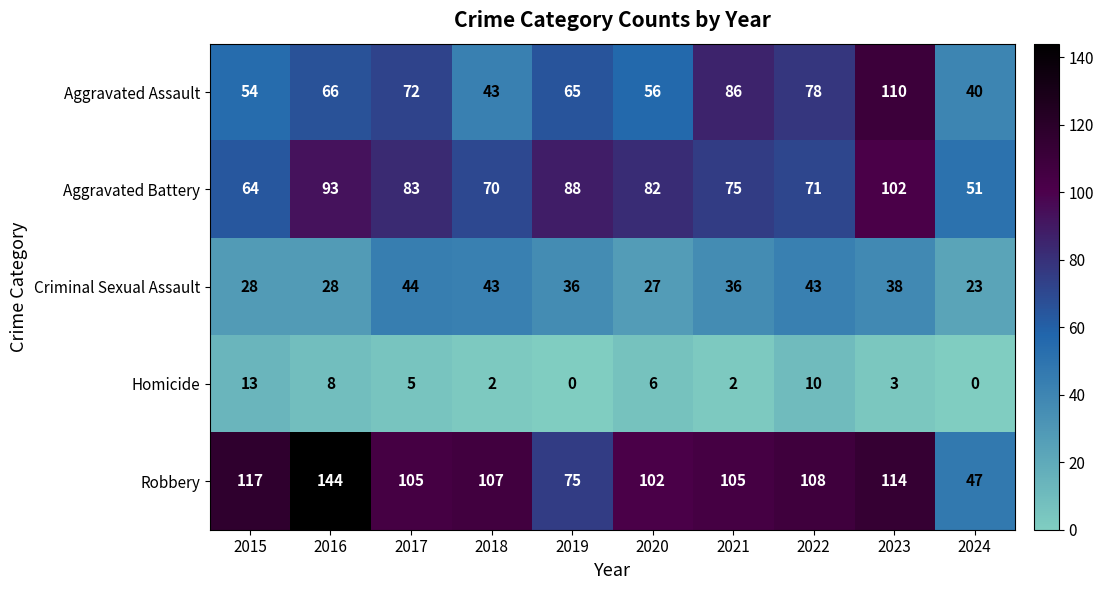

How many series are shown in this chart?

5